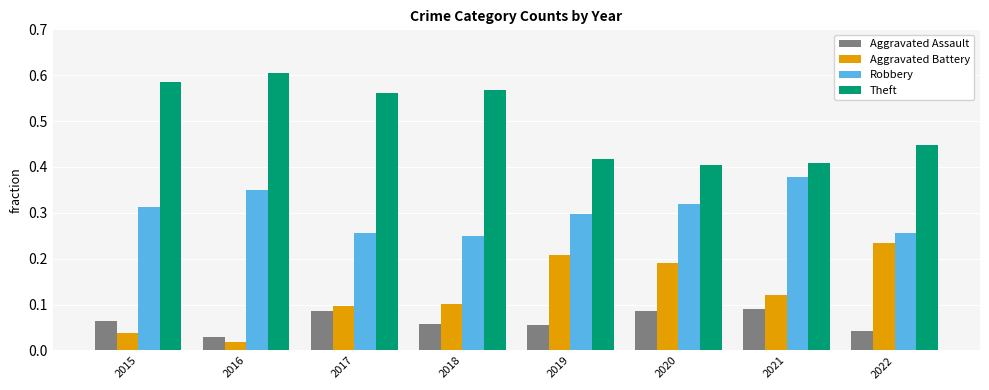

Which series has the largest total across all categories?

Theft